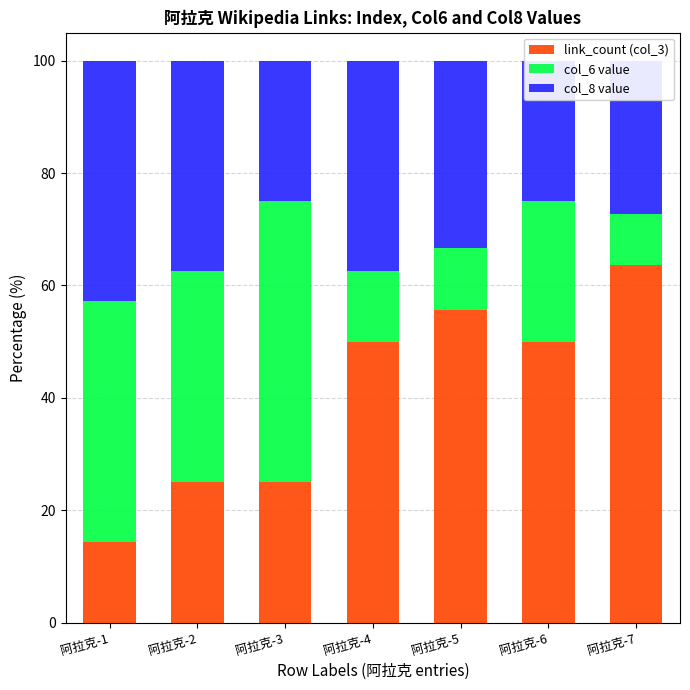

What is the value of the col_6 value bar at the 2nd from the left?

37.5